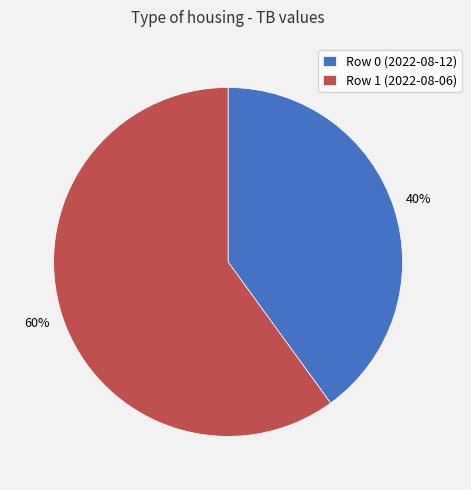

To the nearest percent, what portion does Row 1 represent?

60%